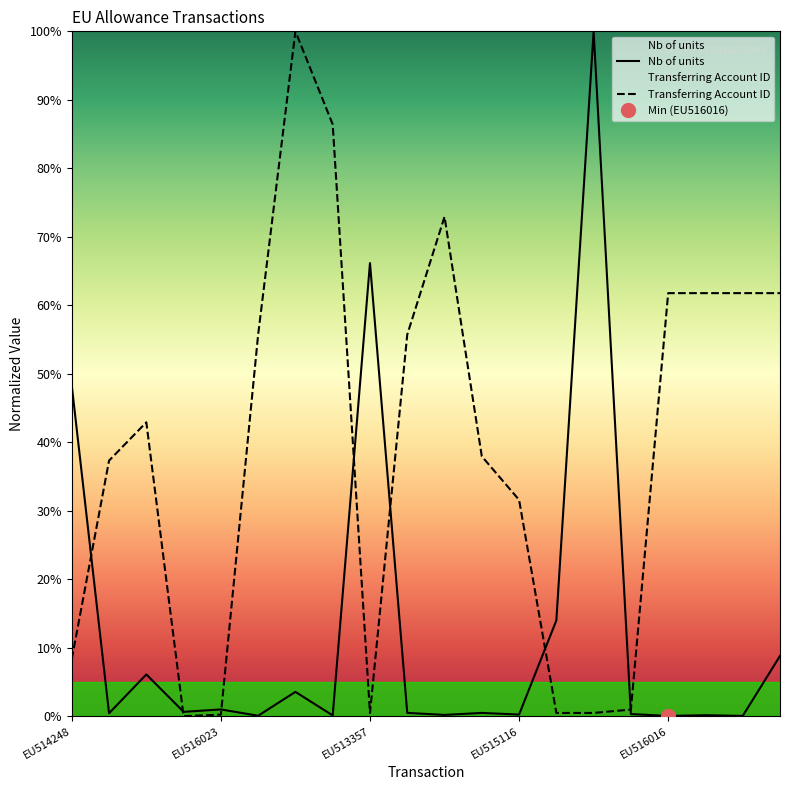

Is this an area chart (filled region under the line)?

No